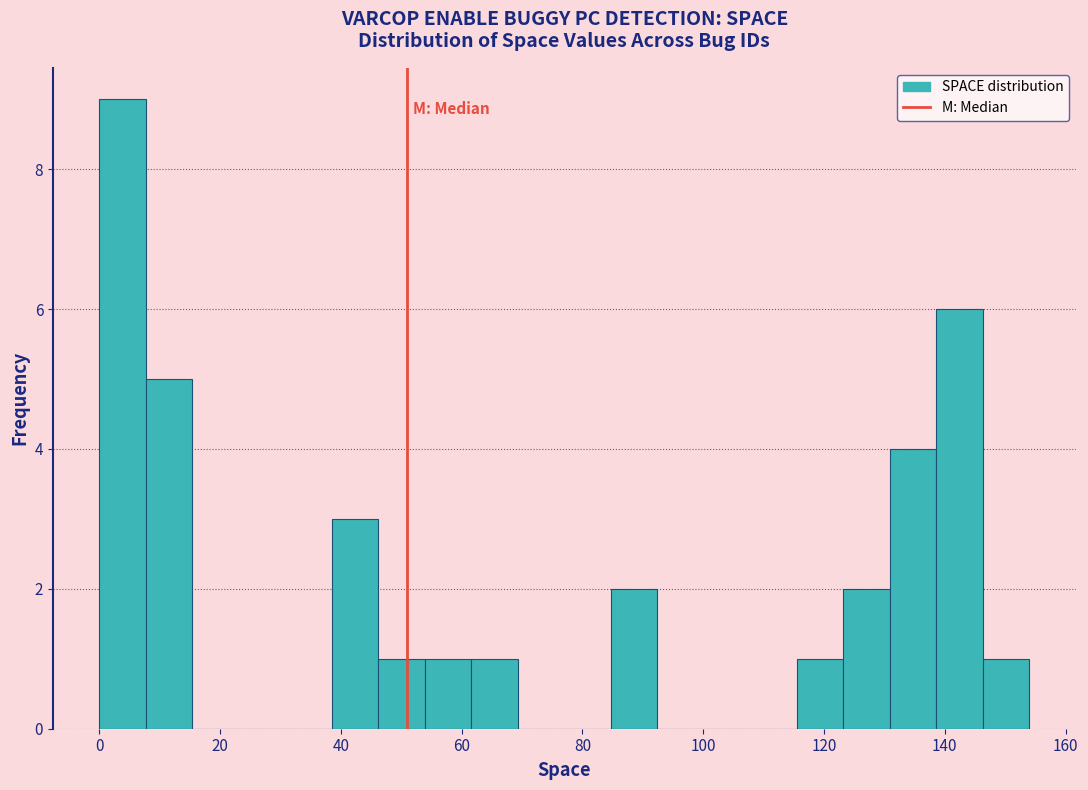

Read against the x-axis, roughly where is the centre of the tallest bar?

4